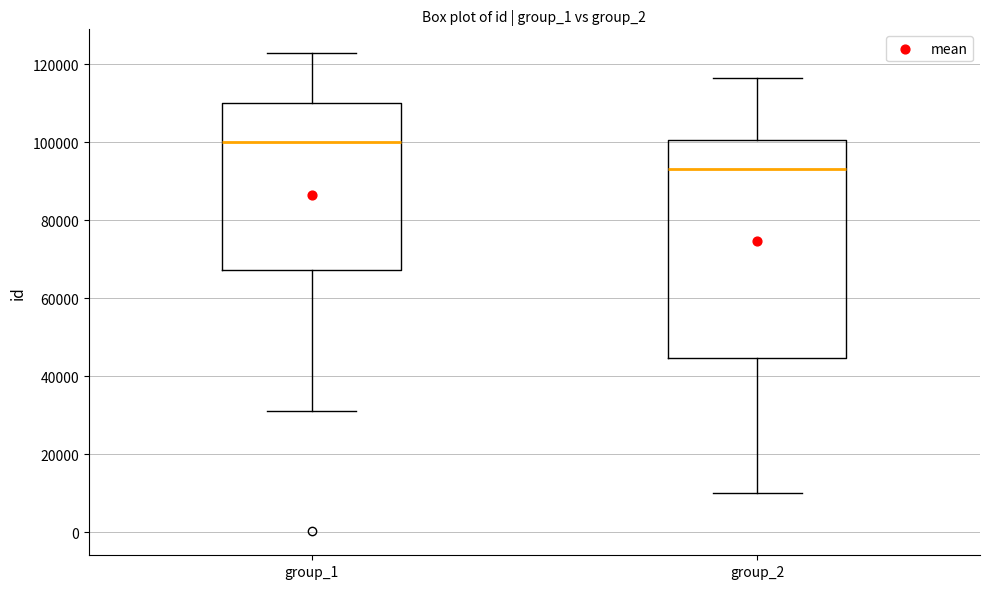

Reading left to right, read every box against the y-axis: the position of its median line, the range the box covers, and the ends of its whiskers. The values are not printed on the chart, so give them approximately, as read against the axis.

group_1: median 100000, box 68000 to 110000, whiskers 32000 to 122000
group_2: median 94000, box 44000 to 100000, whiskers 10000 to 116000